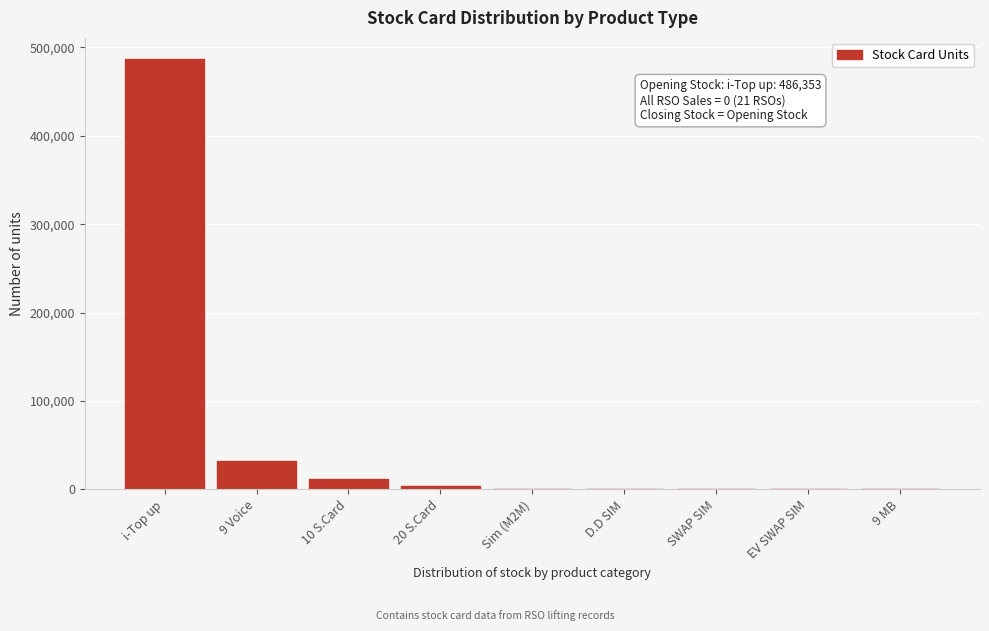

What is the maximum value shown in the chart?

486353